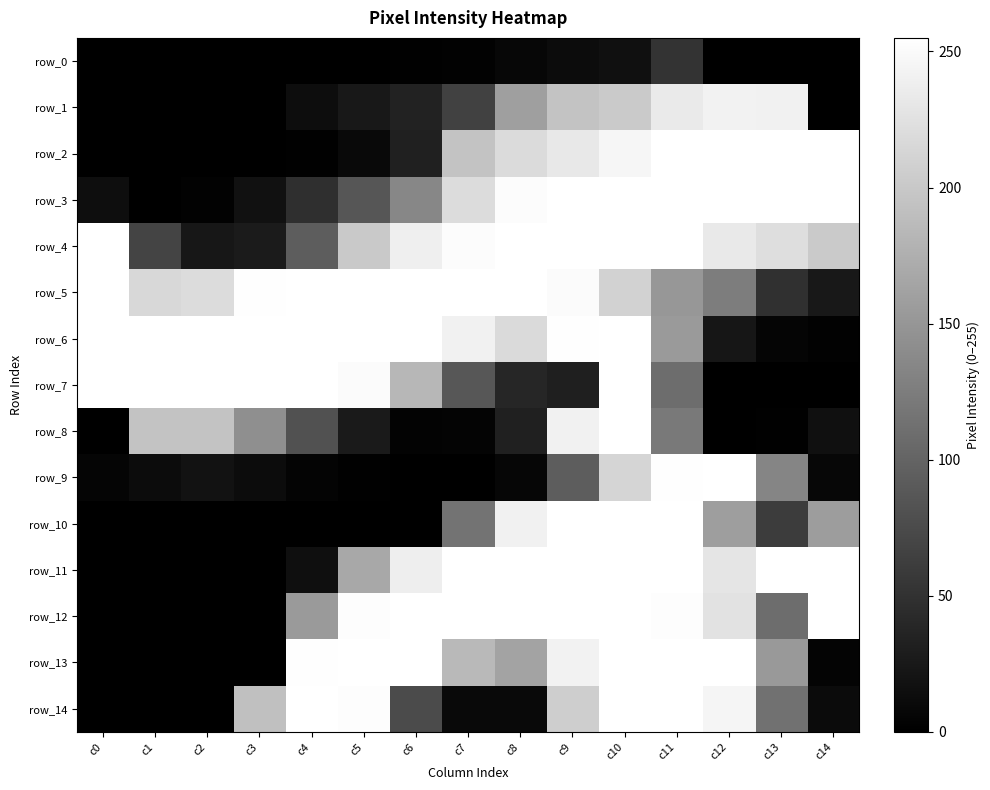

Rank the series at c11 from lowest to highest value.

row_0, row_7, row_8, row_5, row_6, row_1, row_12, row_9, row_2, row_3, row_4, row_10, row_11, row_13, row_14